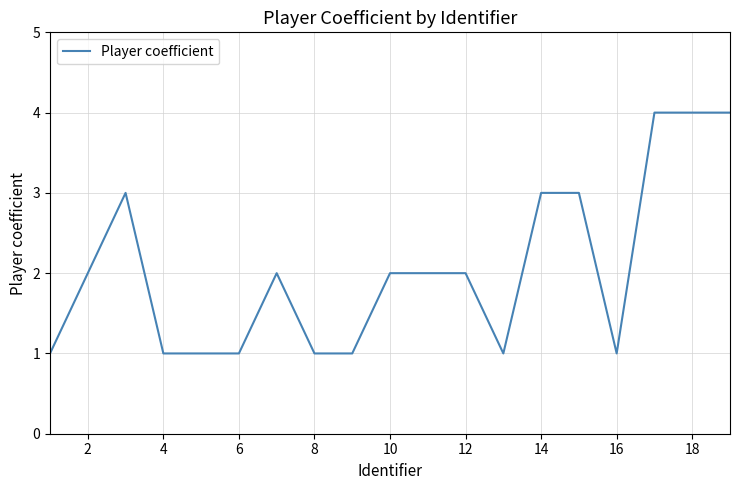

What is the greatest value displayed?

4